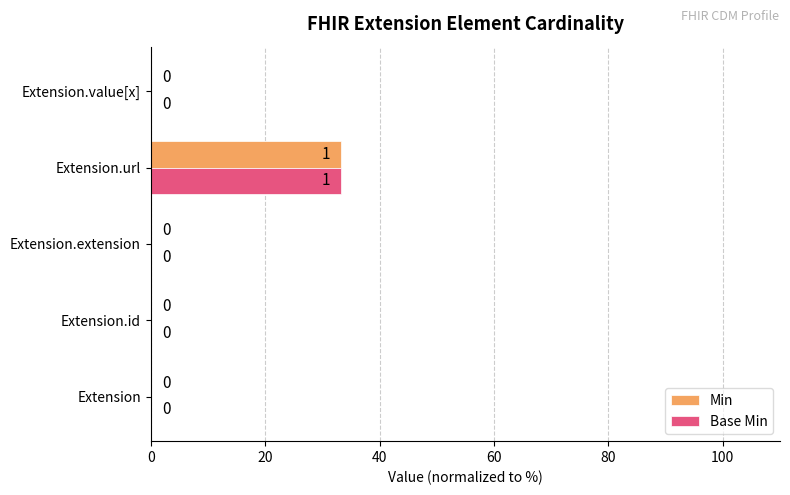

Which label corresponds to the largest value in the chart?

Extension.url